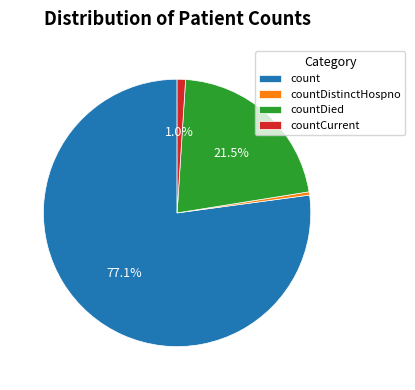

Do countDied and countDistinctHospno together represent more than half of the pie?

No